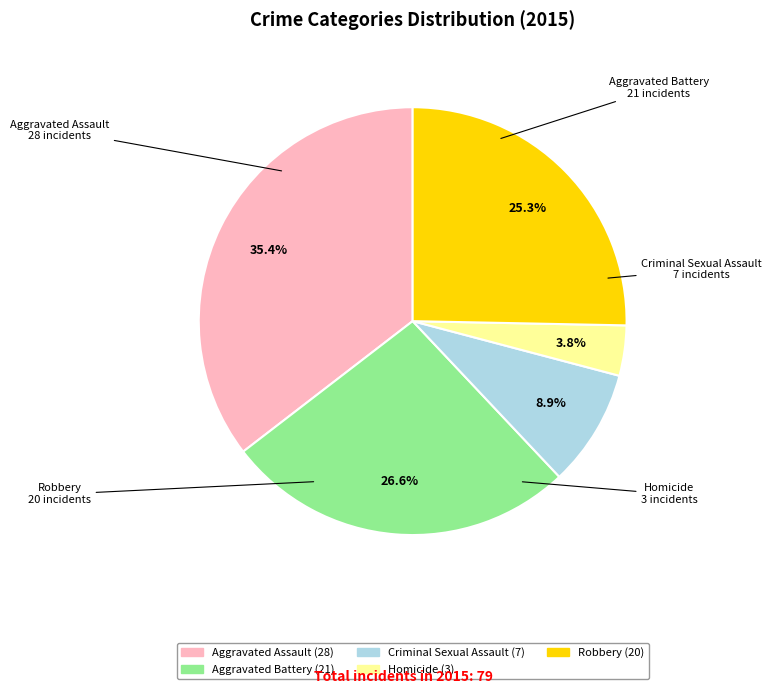

Does Criminal Sexual Assault account for over 50% of the chart?

No